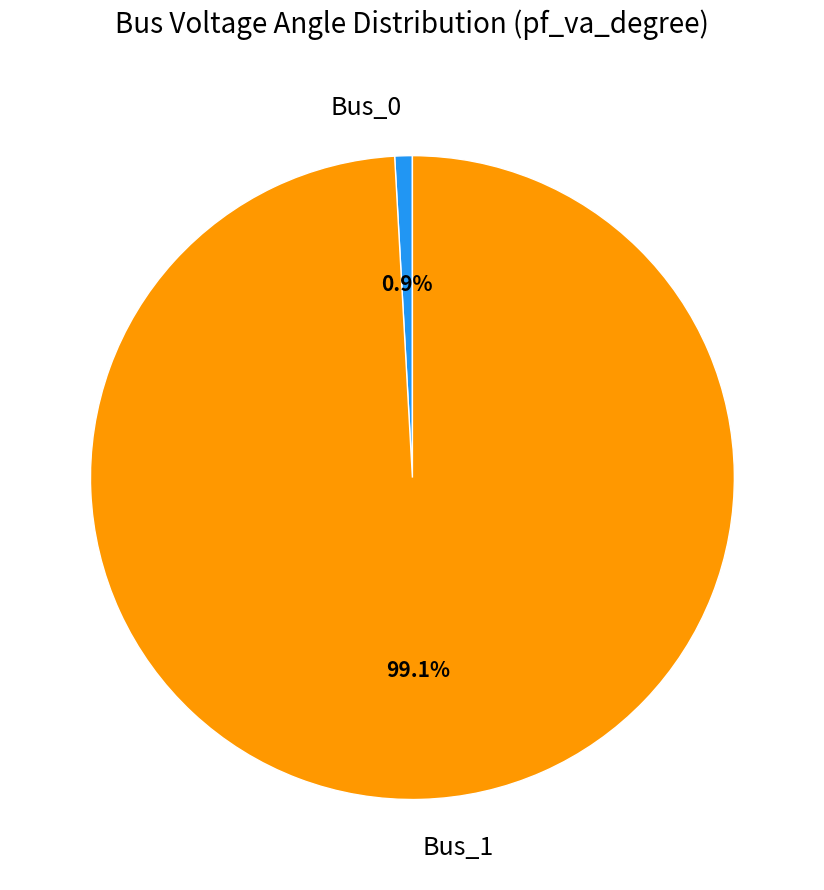

What is the smallest slice in the pie chart?

Bus_0